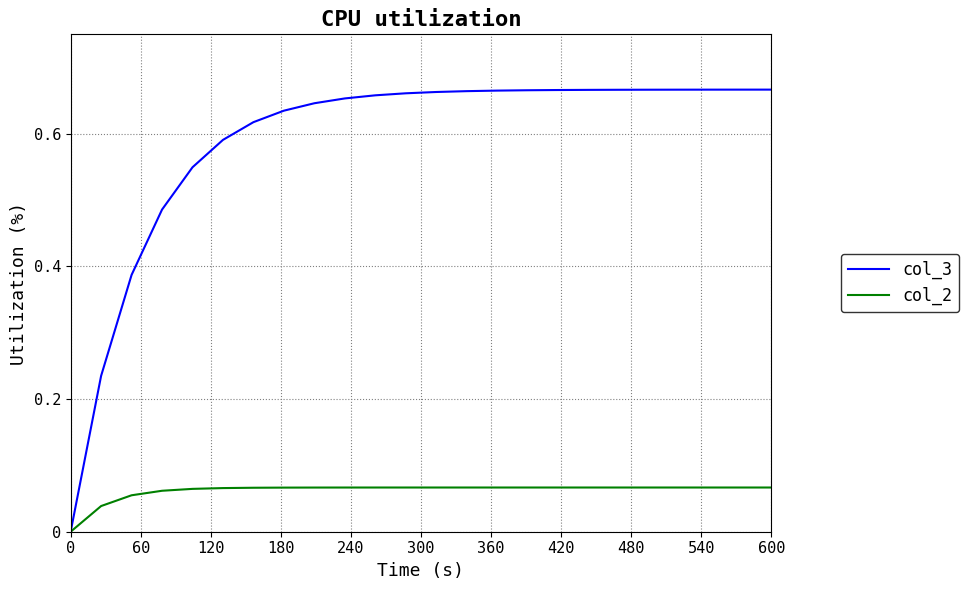

Which series has the largest total across all categories?

col_3